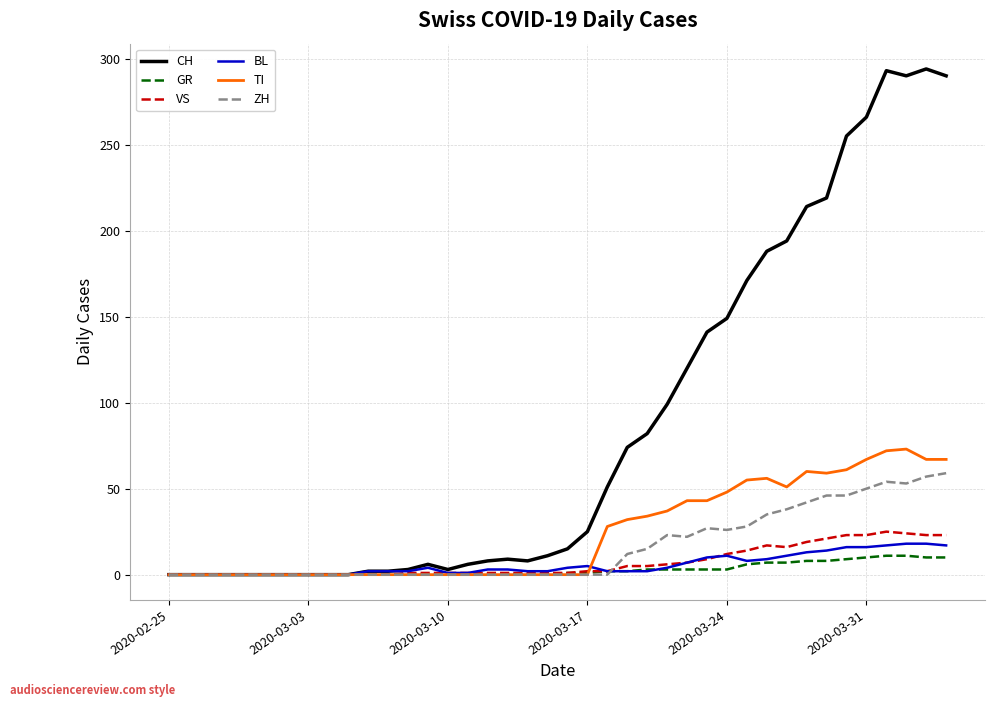

Which series has the largest range (max minus min)?

CH